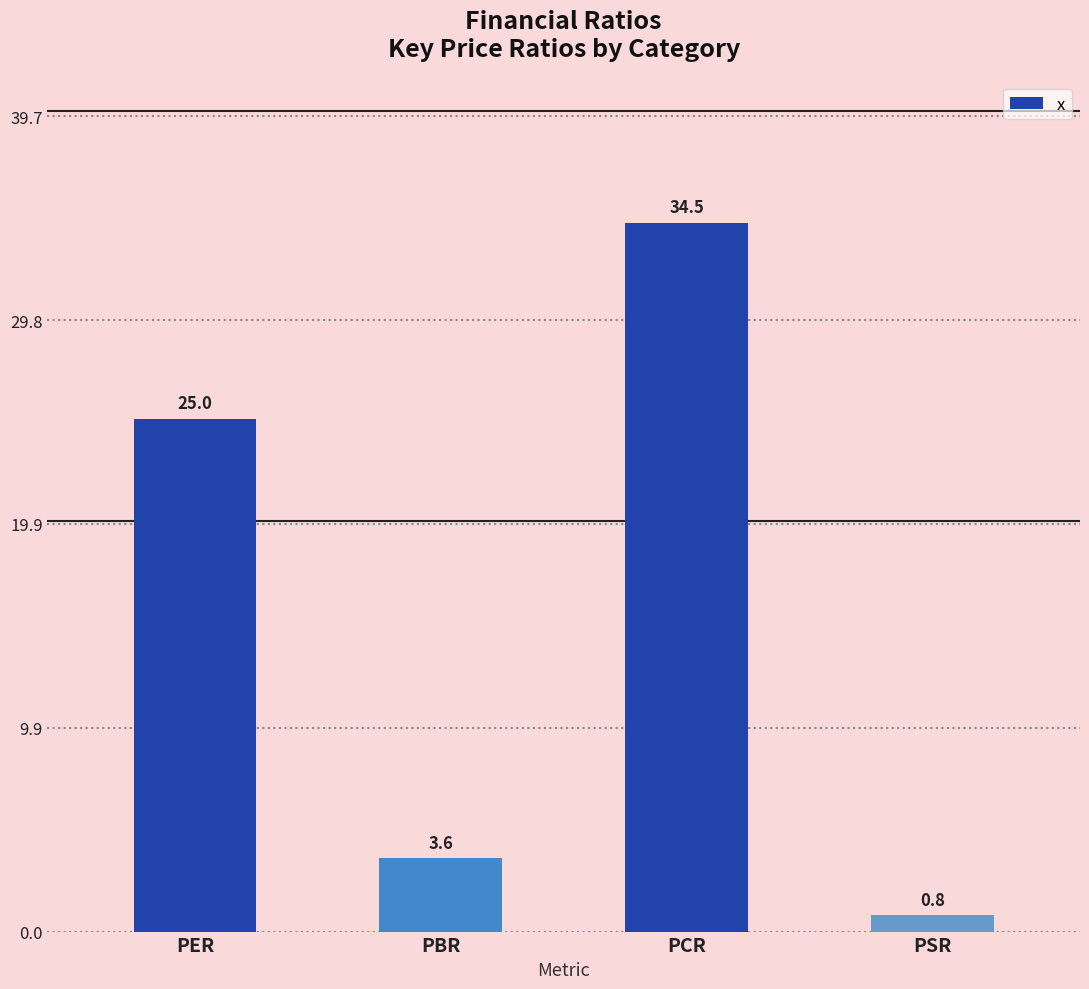

Is it true that the value at PBR is 3.6?

True